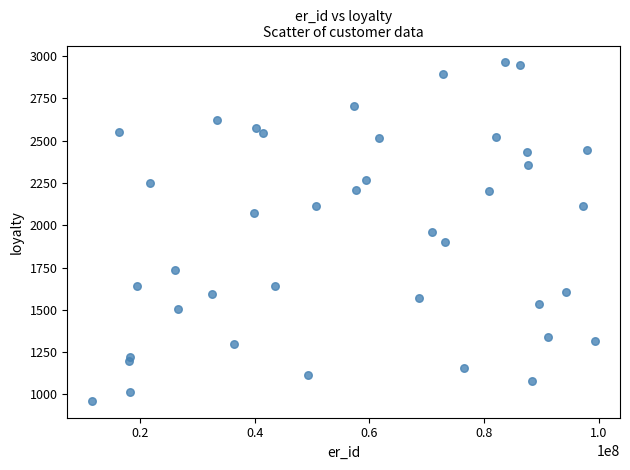

What is the range of Y values (max minus min)?

2001